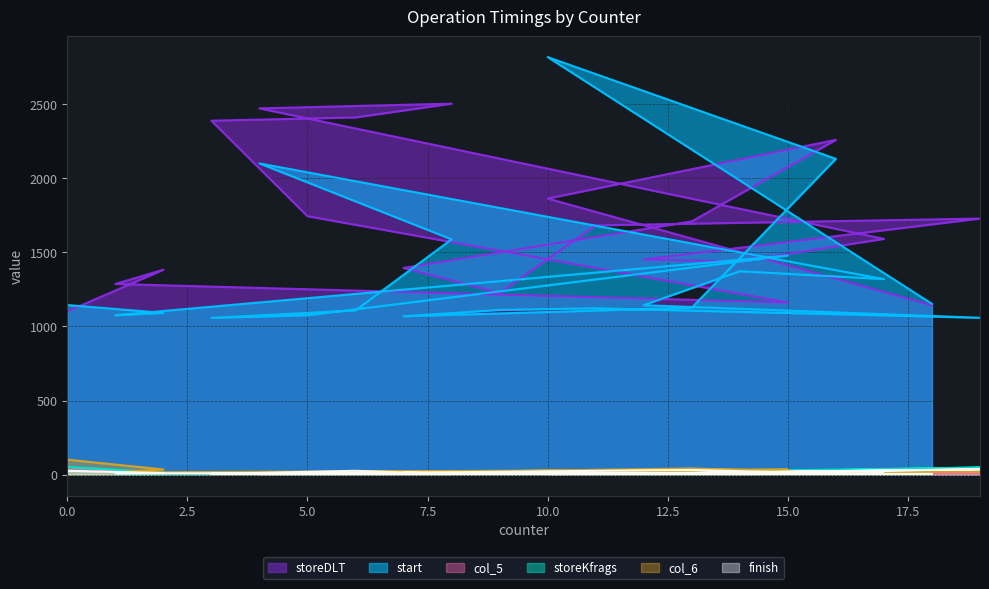

Is it true that storeKfrags equals 7 at 8?

True